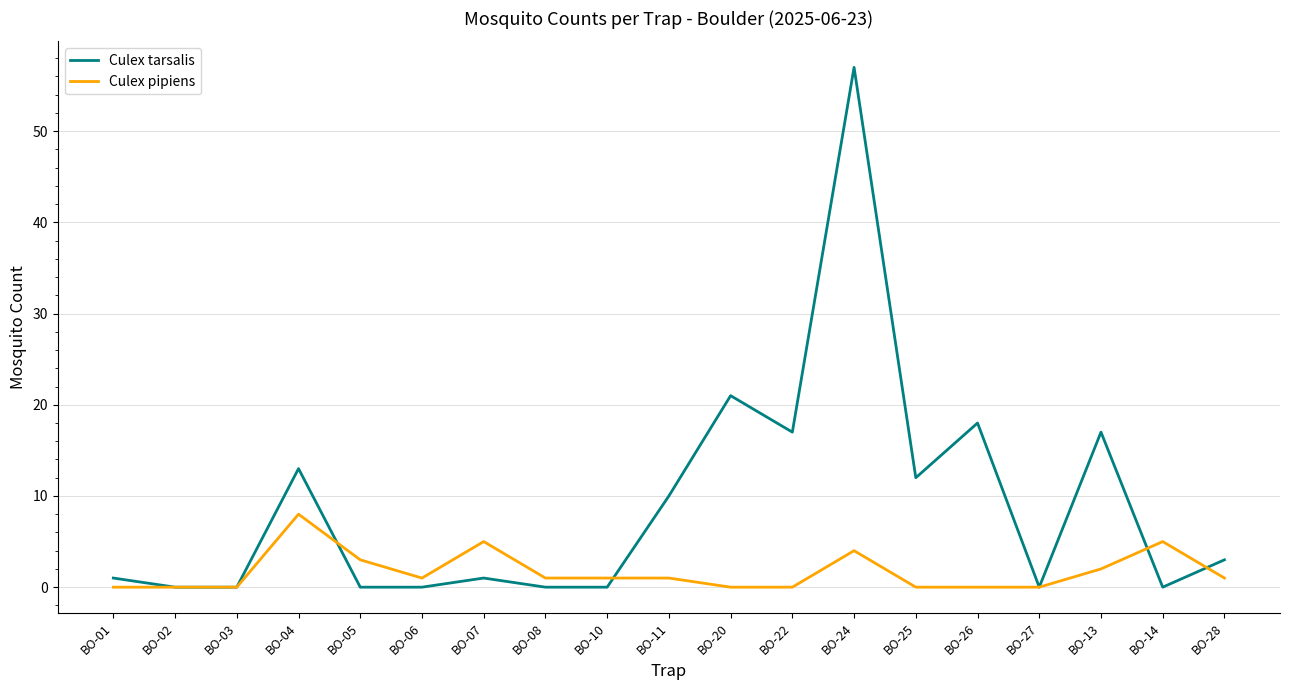

At BO-24, list the series in order from largest to smallest.

Culex tarsalis, Culex pipiens